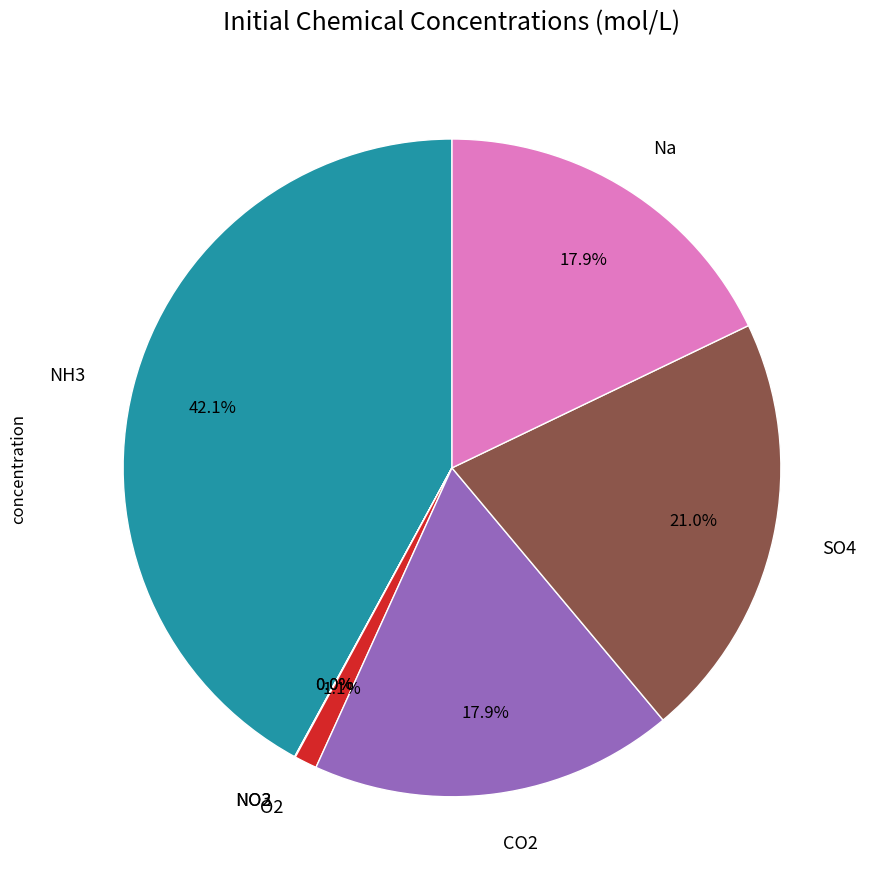

To the nearest percent, what is the difference between the CO2 and SO4 slice percentages?

3%